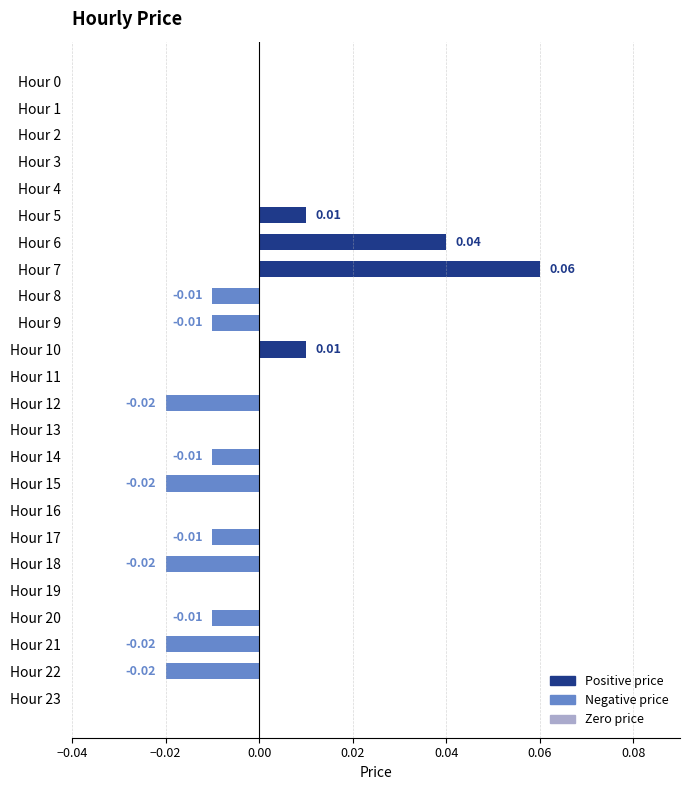

Which has a higher value, Hour 15 or Hour 6?

Hour 6